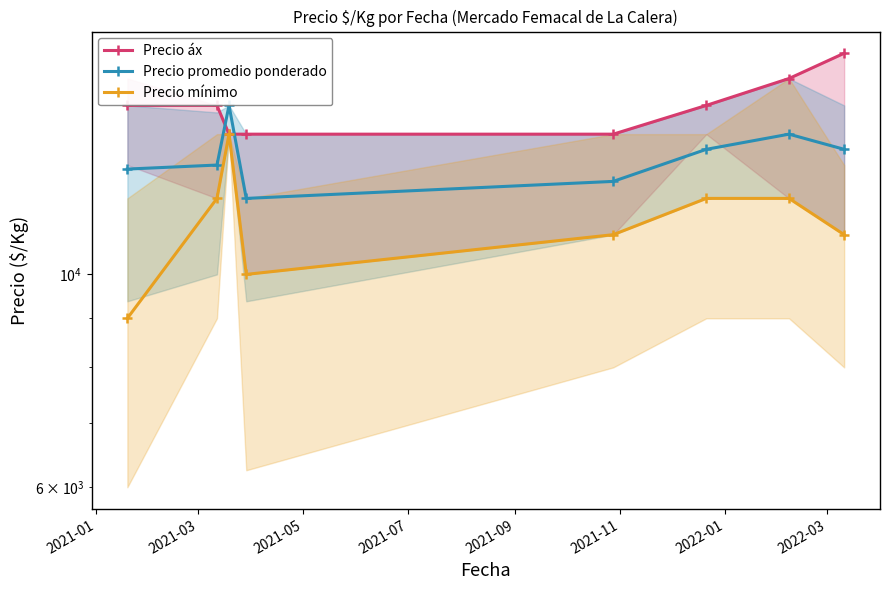

What position from the right is 2021-01?

8